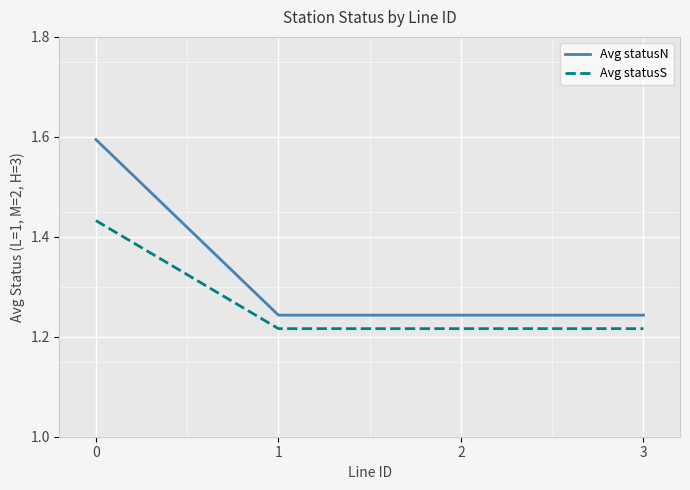

Which series has the widest spread of values?

Avg statusN